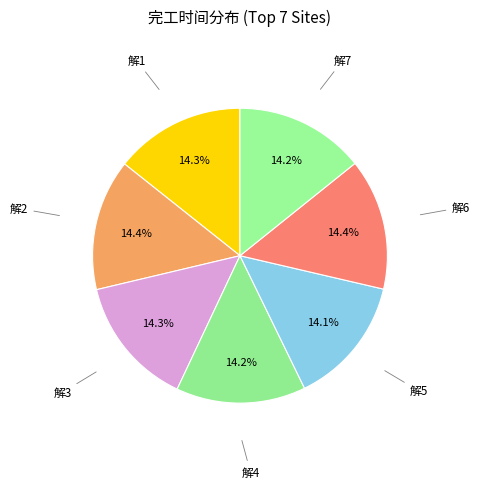

Rank the categories by value from lowest to highest.

解5, 解4, 解7, 解3, 解1, 解2, 解6